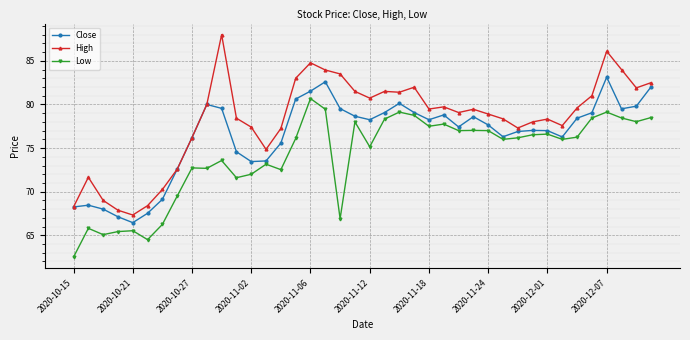

Rank the series by their average value, from lowest to highest.

Low, Close, High